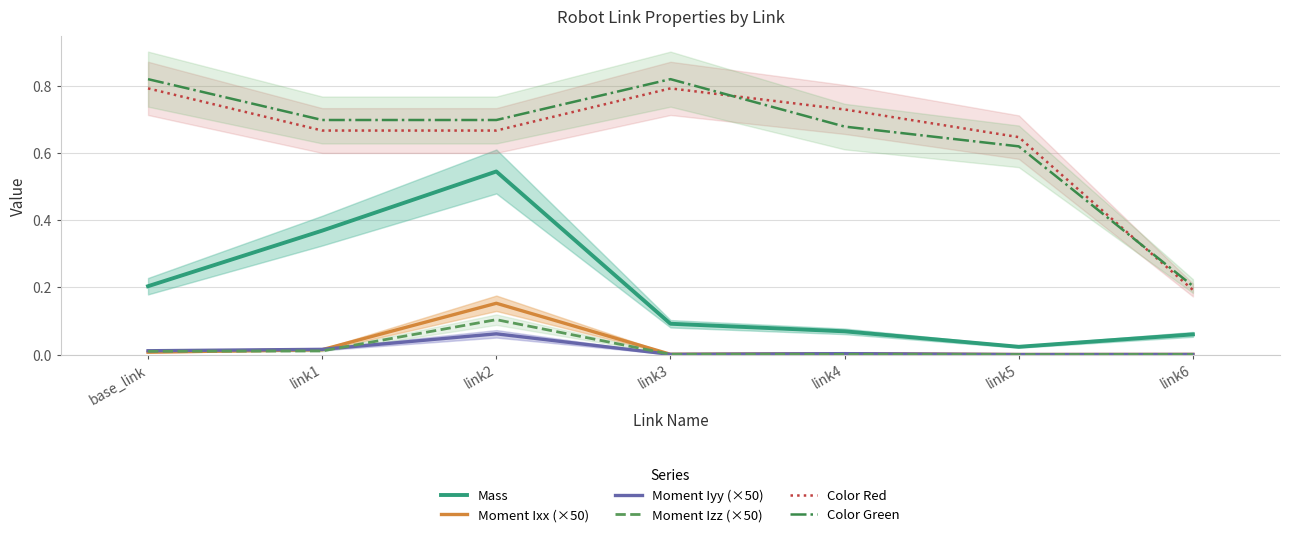

At link1, list the series in order from largest to smallest.

Color Green, Color Red, Mass, Moment Iyy (×50), Moment Ixx (×50), Moment Izz (×50)